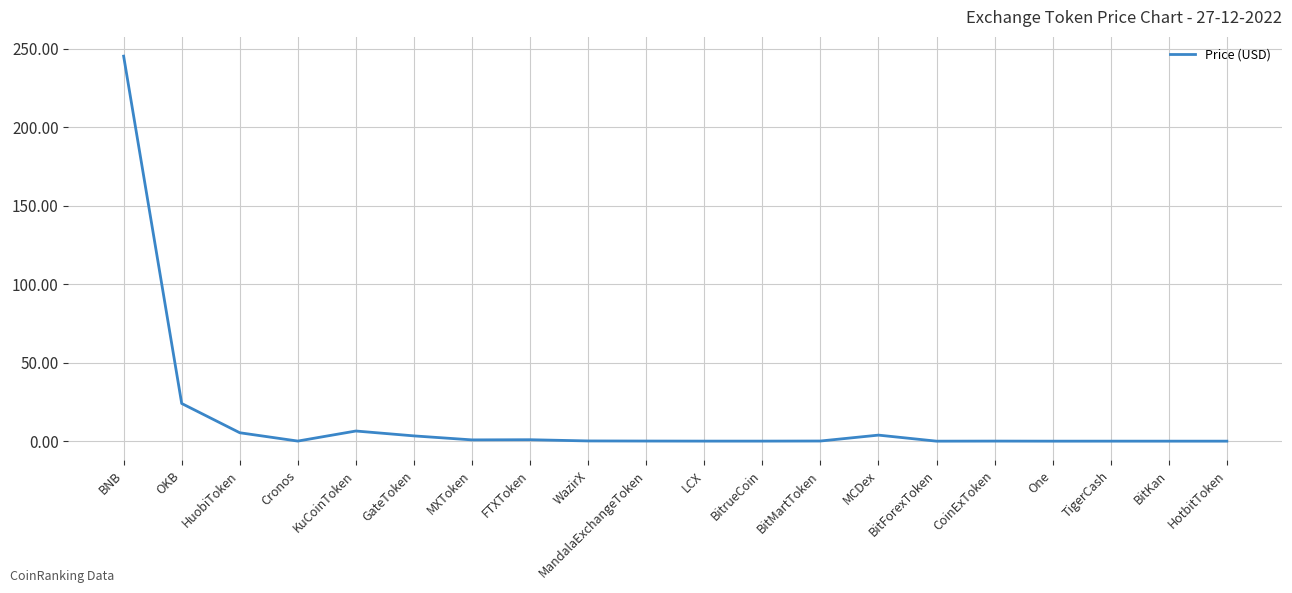

Between BNB and MandalaExchangeToken, which is larger?

BNB